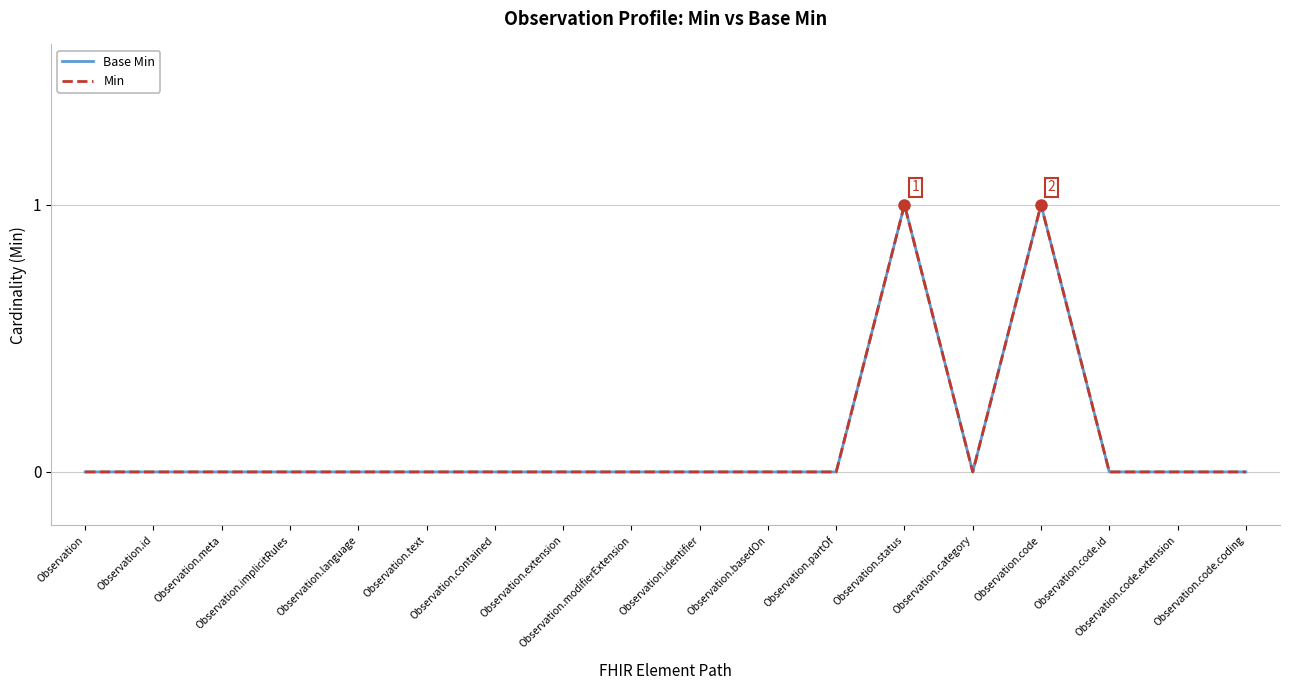

At which category does the chart reach its peak across all series?

Observation.status